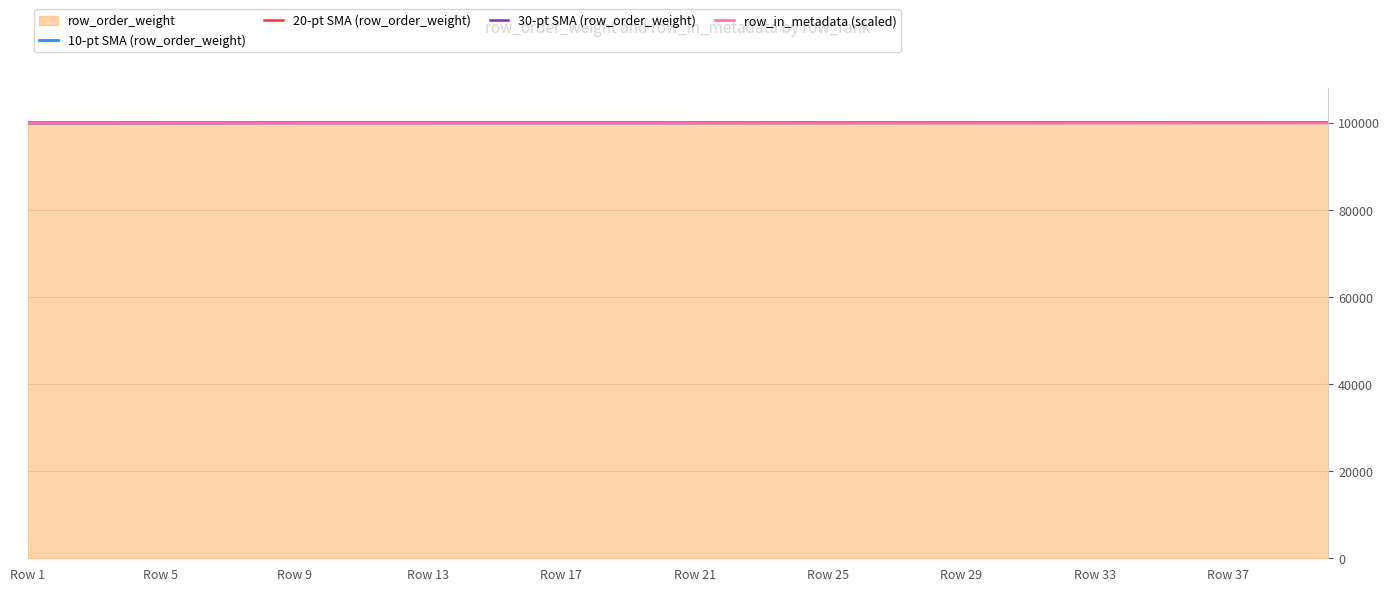

What is the lowest value of the row_order_weight series?

100002.0